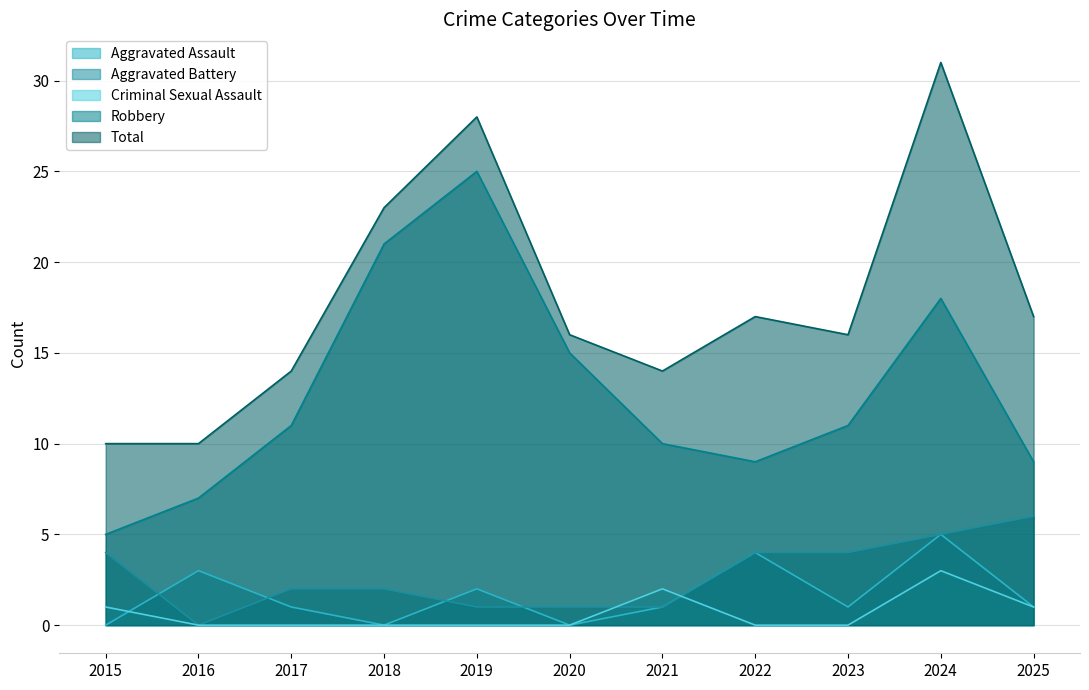

What is the difference between the Aggravated Battery values at 2015 and 2019?

3